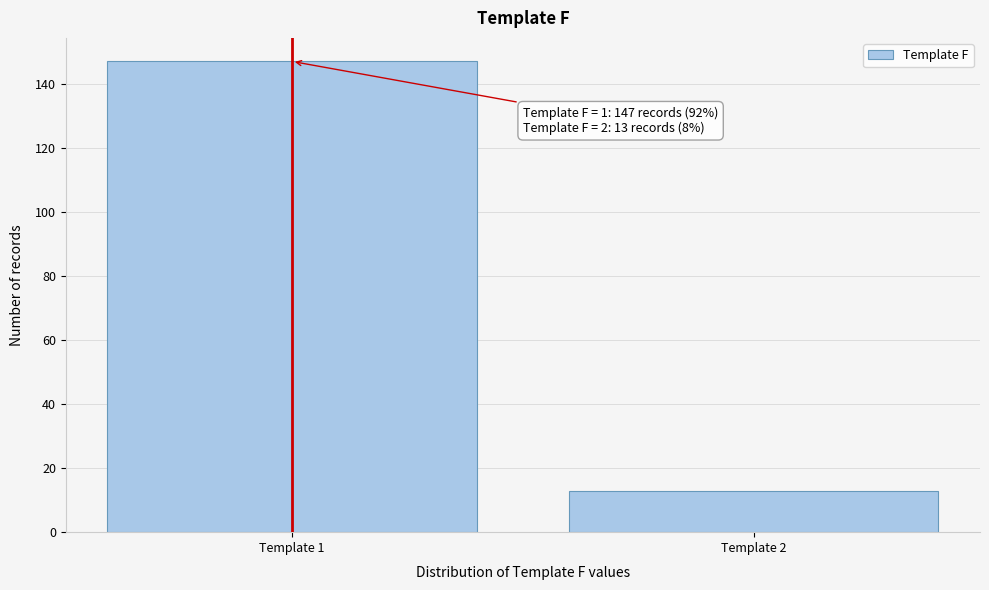

Reading left to right, transcribe all the data shown in this chart.

147	13